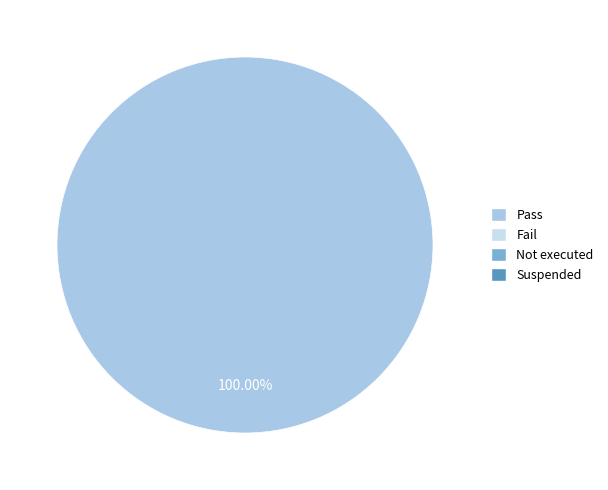

Count the number of slices in the pie.

1